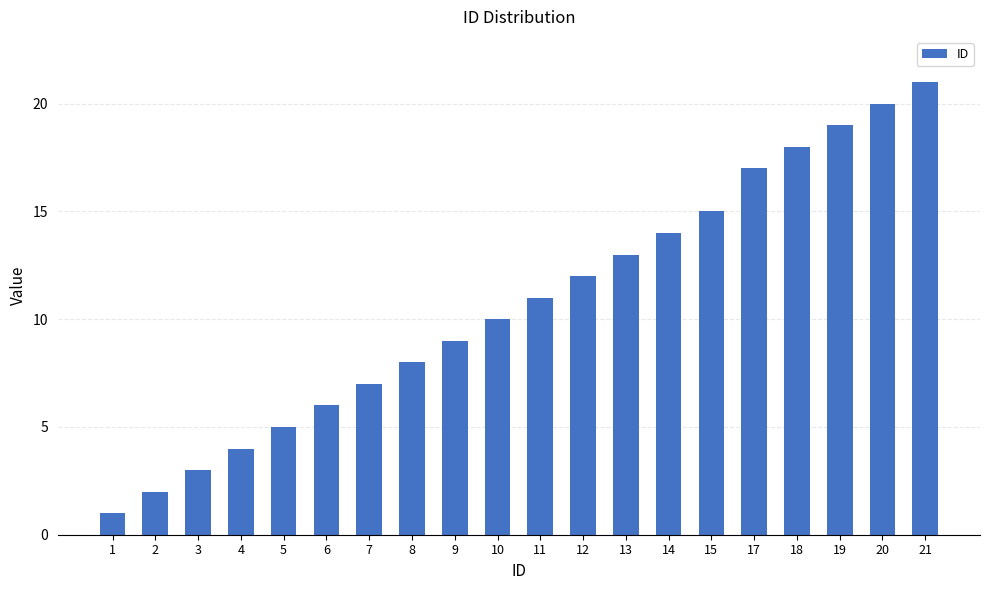

What is the maximum value shown in the chart?

21